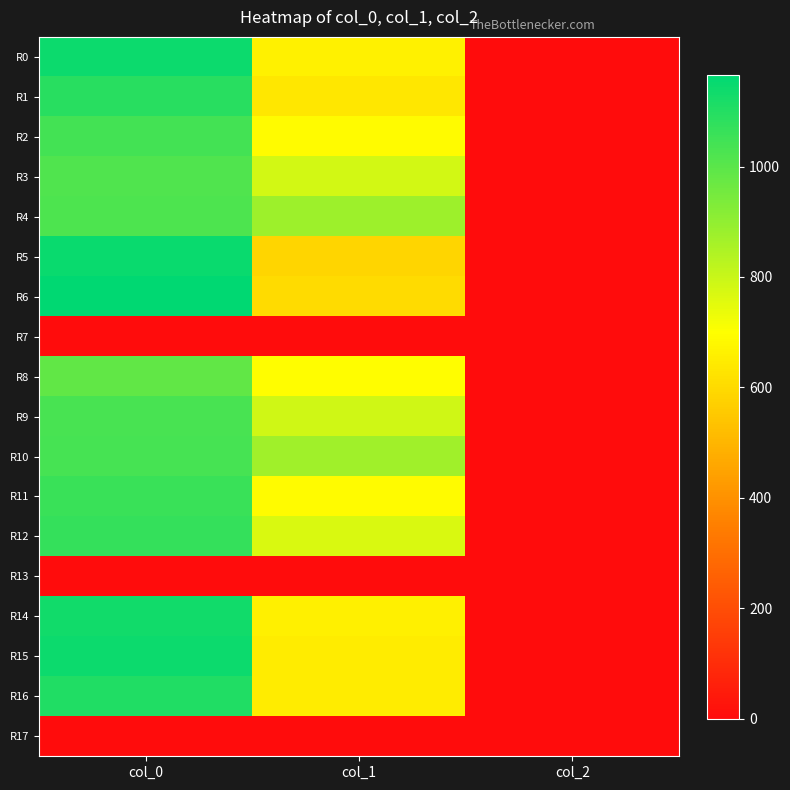

At how many categories does at least one series exceed 348?

2